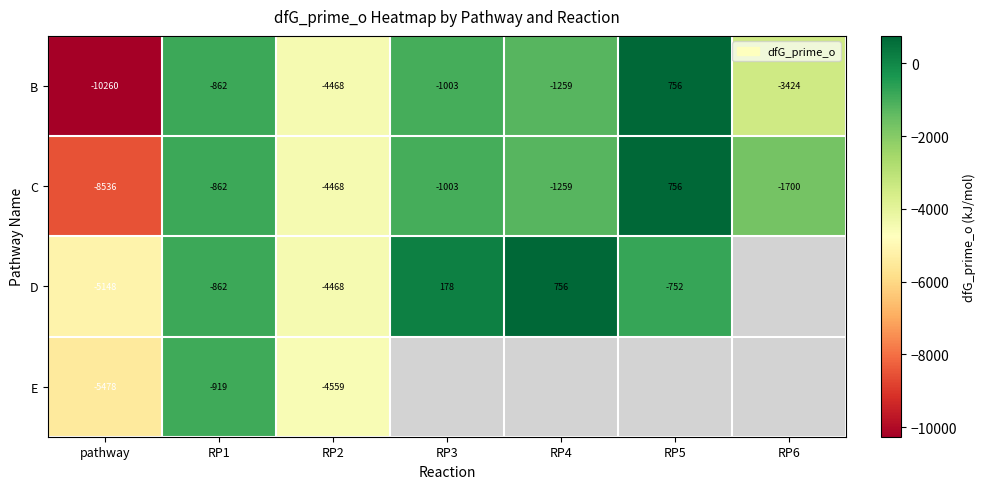

Is the value of C at RP3 greater than the value of D at RP4?

No